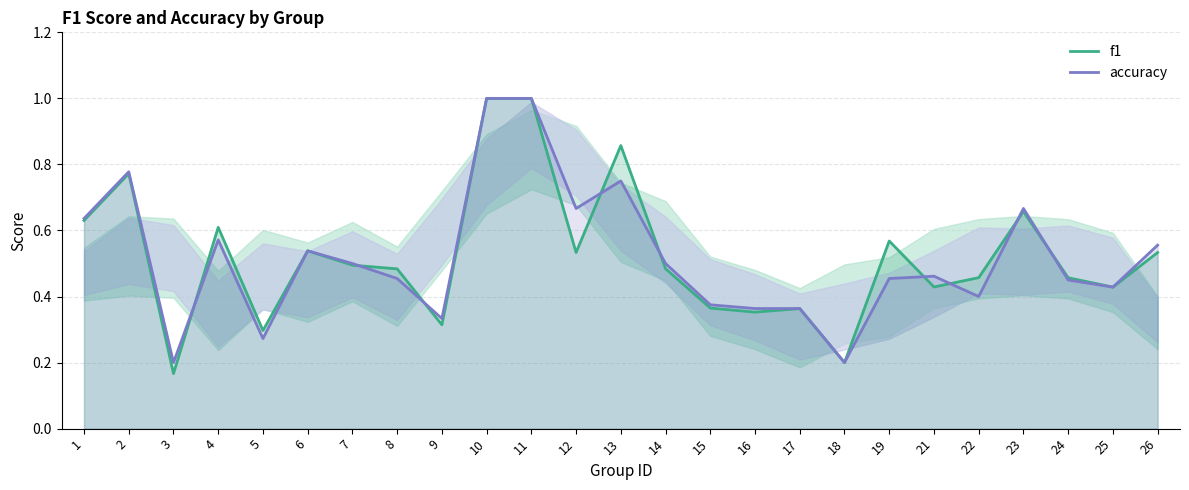

Reading left to right, list all the values displayed in this chart.

f1: 0.6	0.8	0.2	0.6	0.3	0.5	0.5	0.5	0.3	1.0	1.0	0.5	0.9	0.5	0.4	0.4	0.4	0.2	0.6	0.4	0.5	0.7	0.5	0.4	0.5
accuracy: 0.6	0.8	0.2	0.6	0.3	0.5	0.5	0.5	0.3	1.0	1.0	0.7	0.8	0.5	0.4	0.4	0.4	0.2	0.5	0.5	0.4	0.7	0.5	0.4	0.6